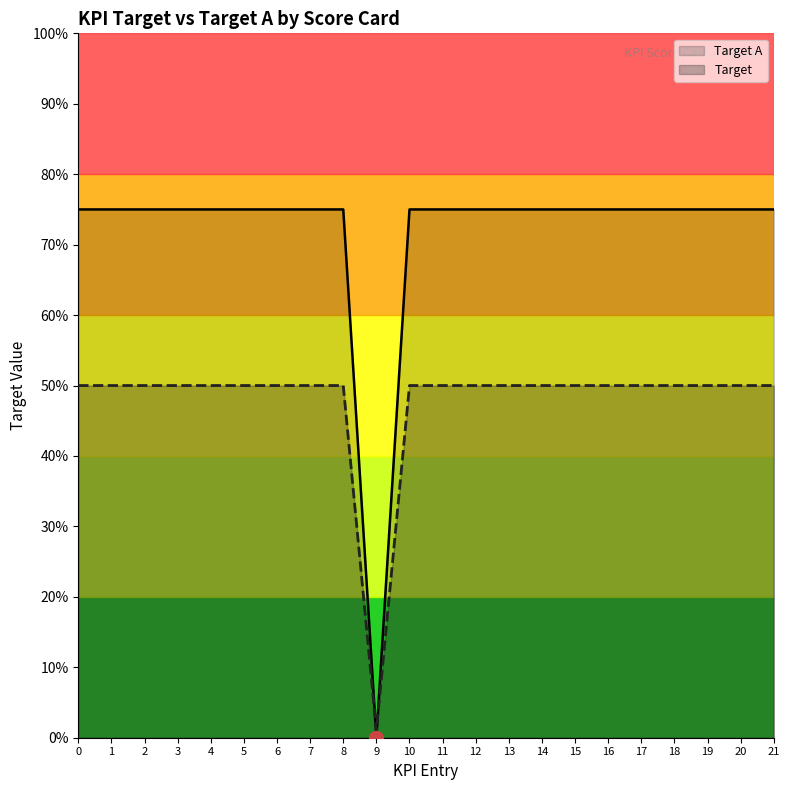

Which series has the largest range (max minus min)?

Target A